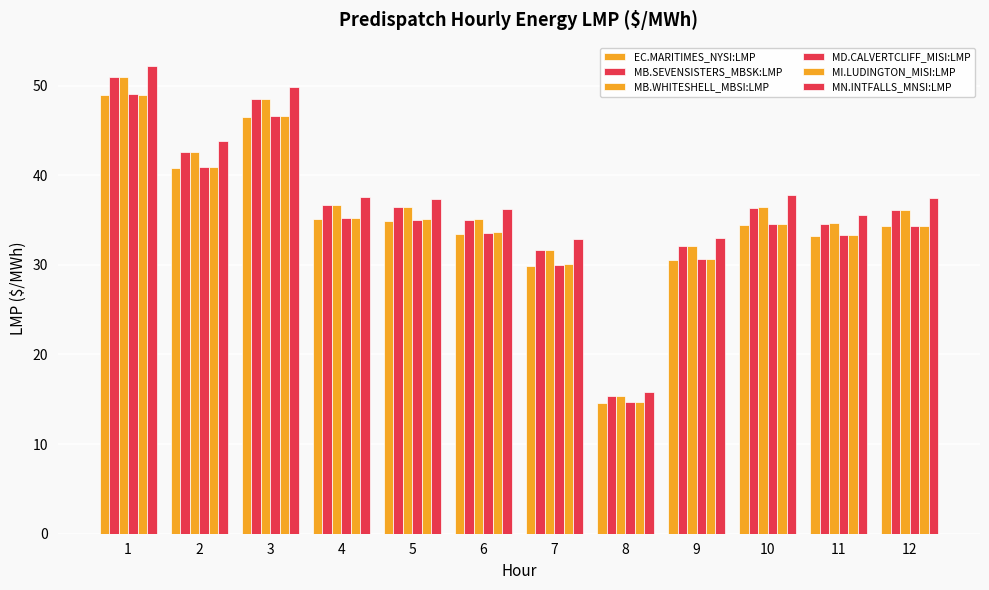

Read the MN.INTFALLS_MNSI:LMP value at 5.

37.3